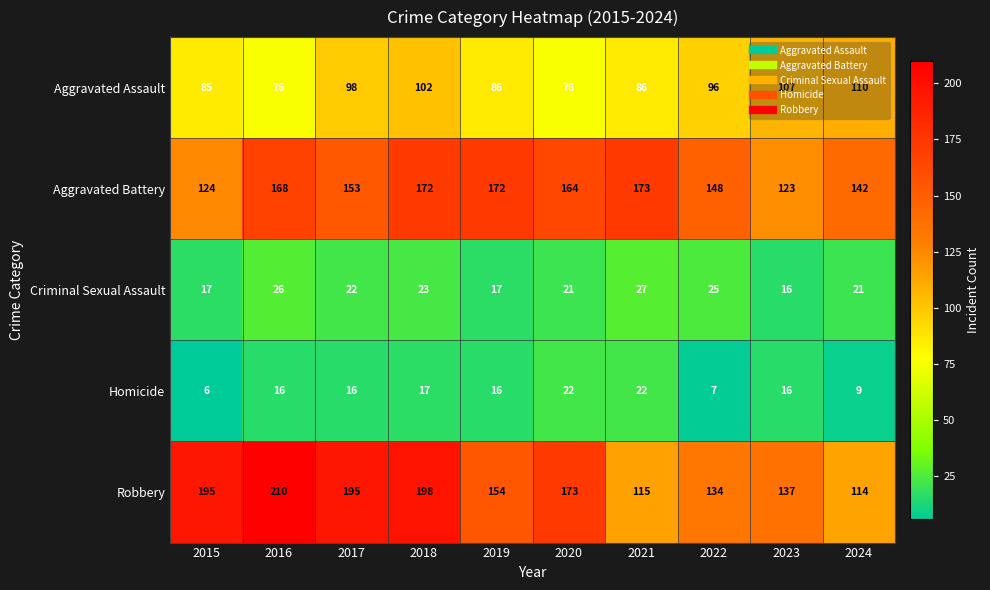

What is the sum of all Homicide values?

147